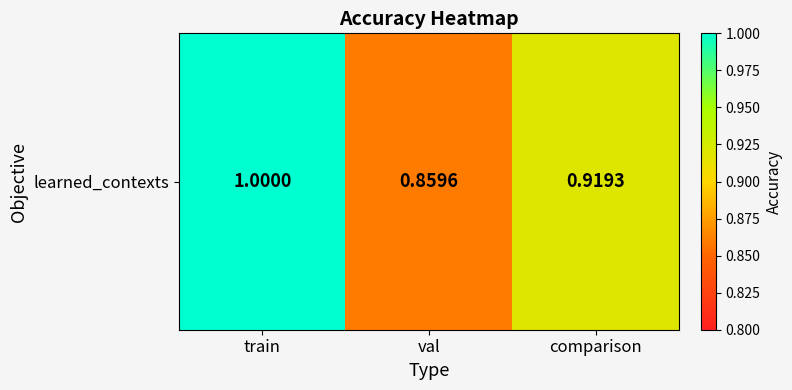

Reading right to left, extract all data points from this chart.

0.9	0.9	1.0